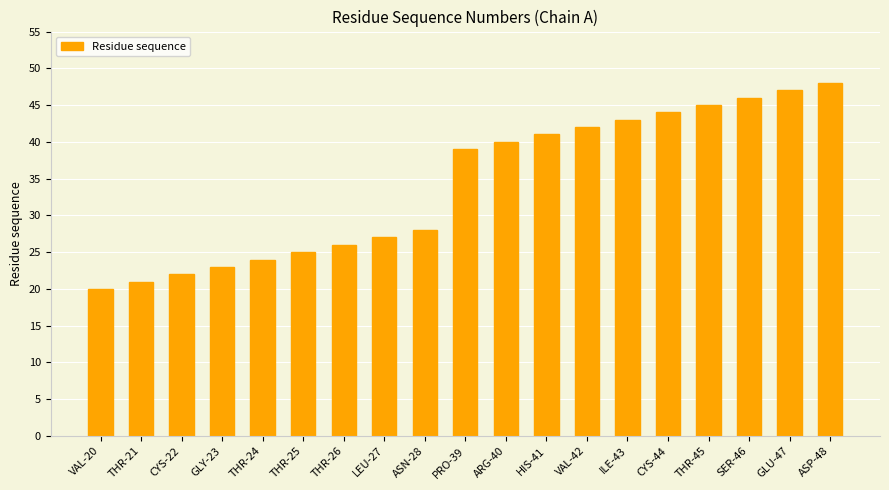

Does the chart contain any negative values?

No